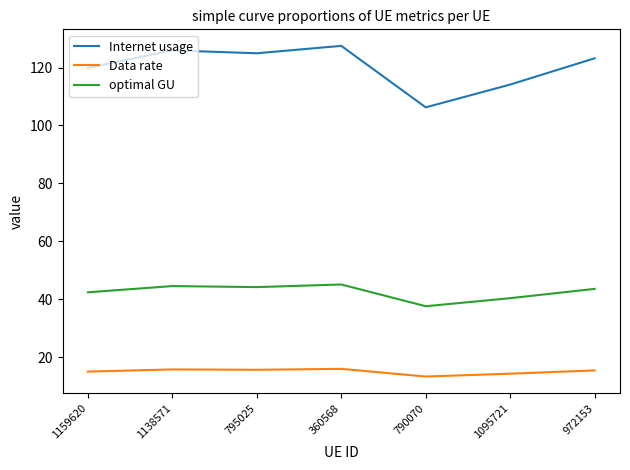

What is the total value across all series at 1138571?

186.2